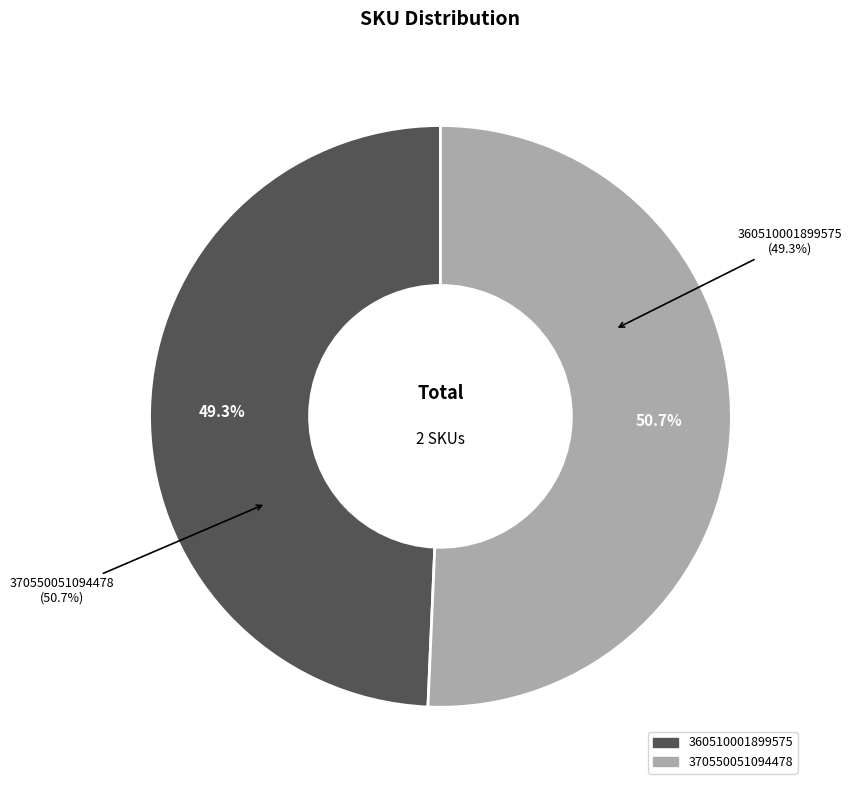

To the nearest percent, what percentage of the pie is 370550051094478?

51%